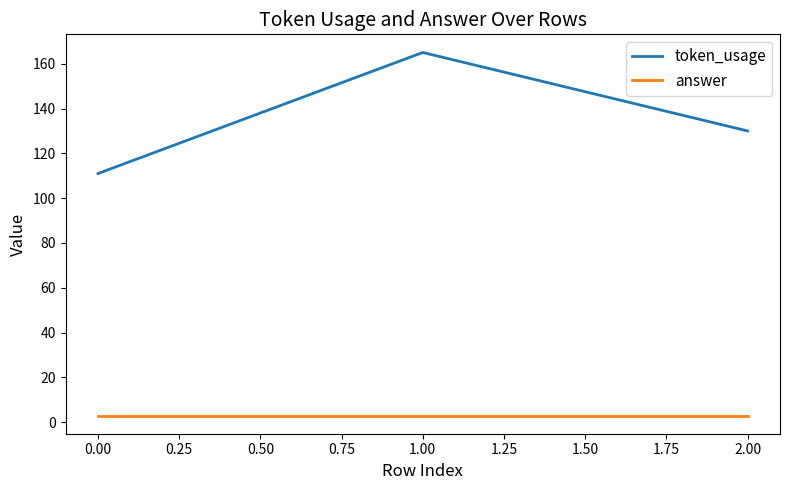

List the series in order of their overall mean, highest first.

token_usage, answer